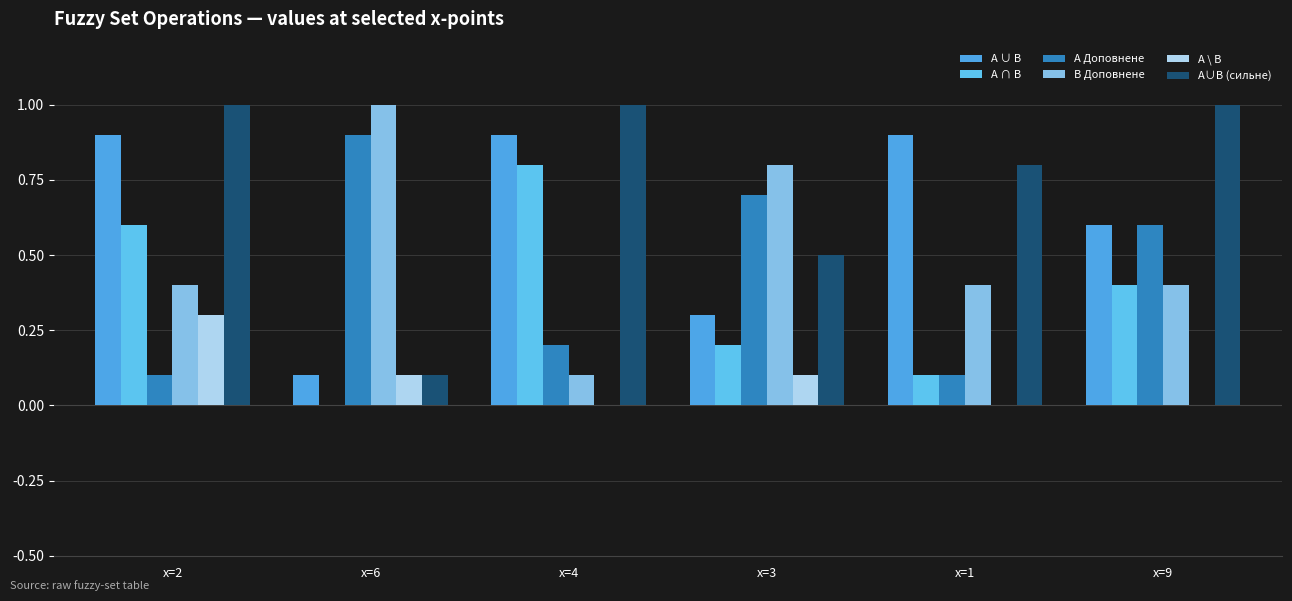

Is the value of A ∩ B at x=9 greater than the value of A Доповнене at x=1?

Yes